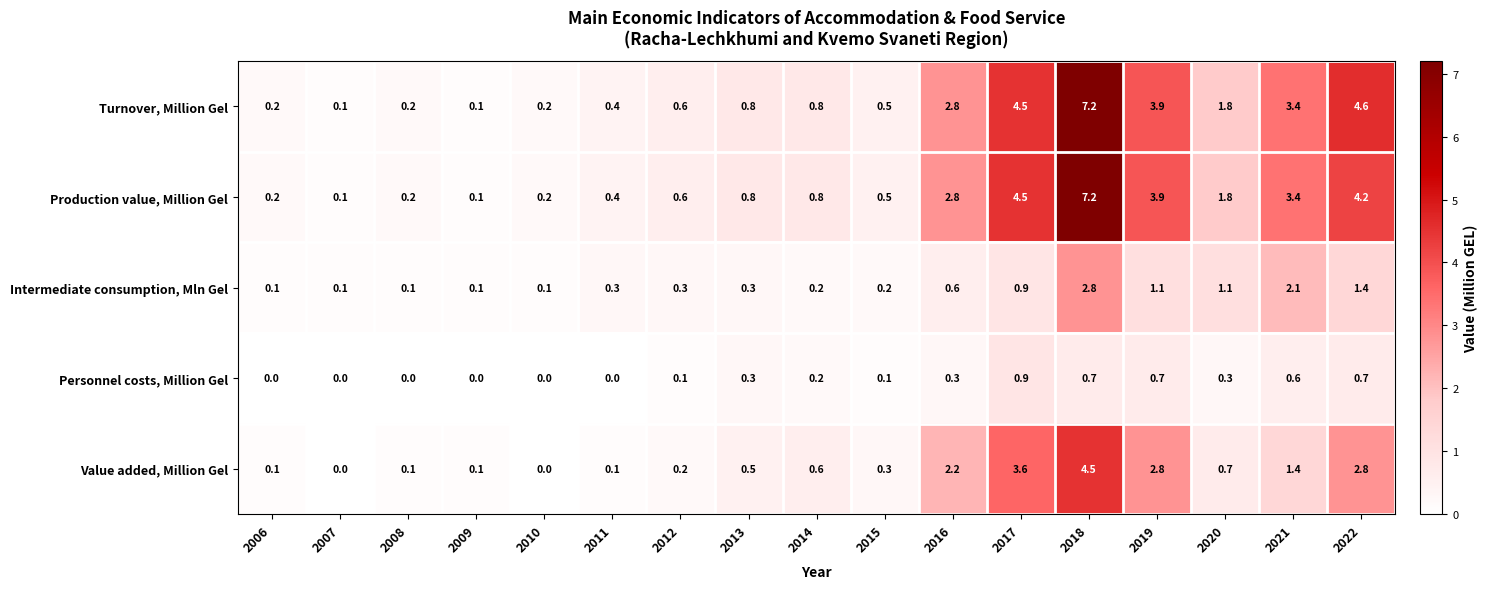

Is it true that Intermediate consumption, Mln Gel equals 0.1 at 2007?

True